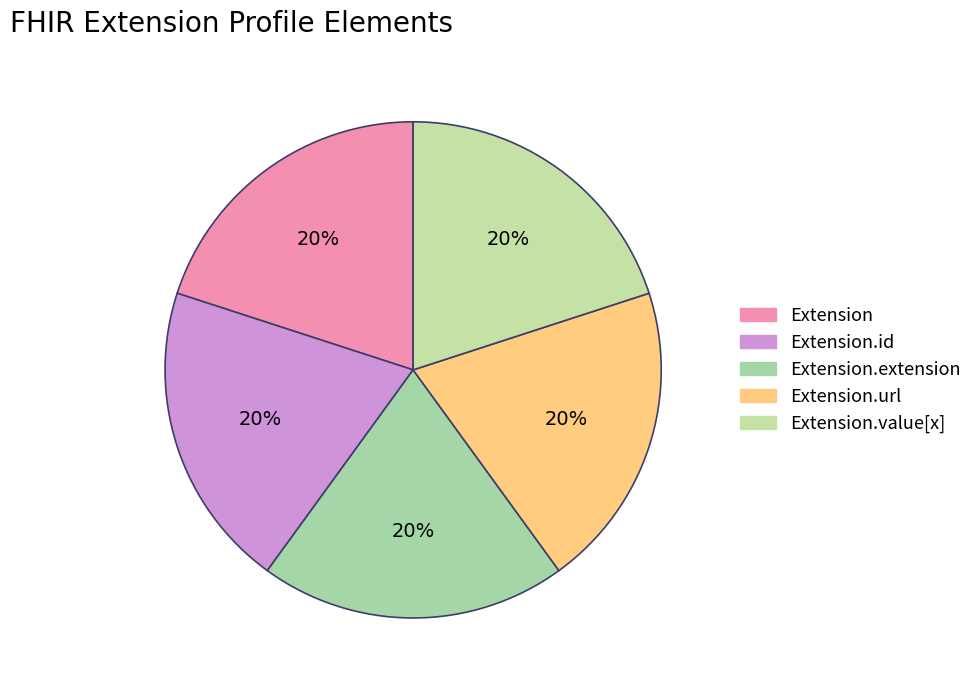

How many slices are in this pie chart?

5